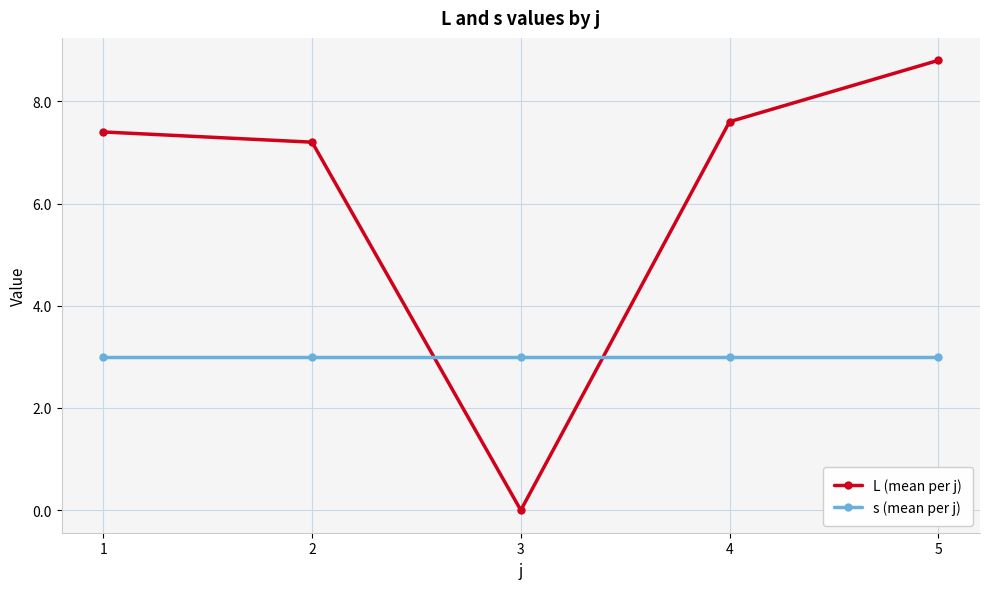

Which series has the widest spread of values?

L (mean per j)